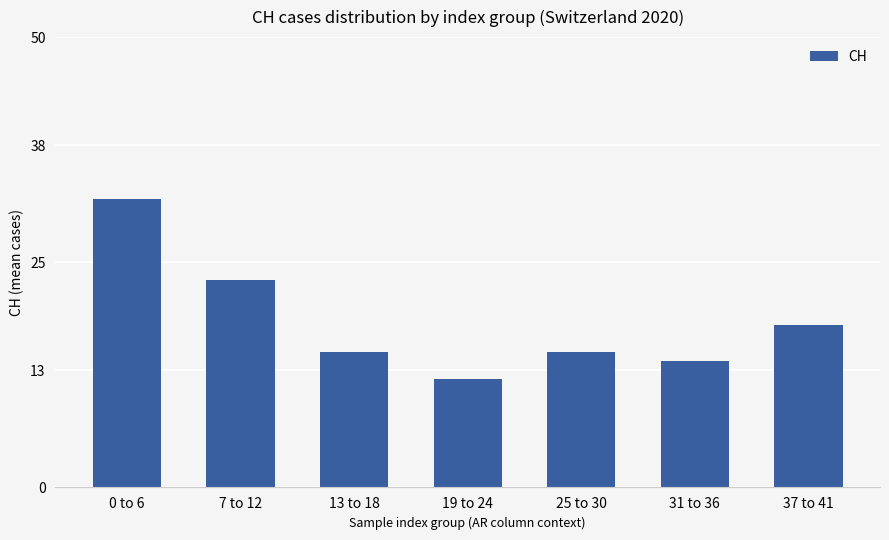

Does the chart contain any negative values?

No